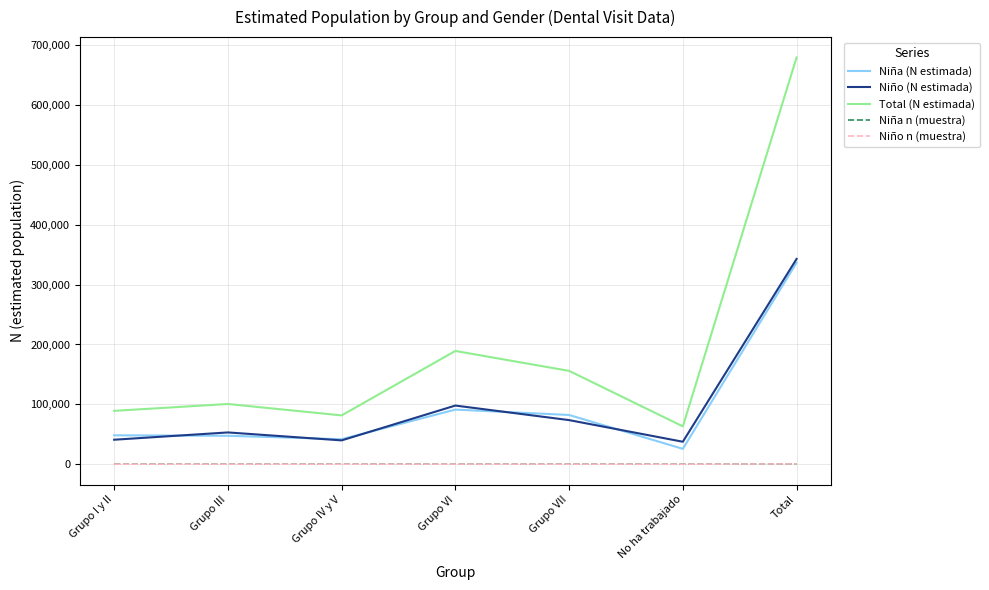

True or false: Niña (N estimada) and Niño n (muestra) cross at least once.

False